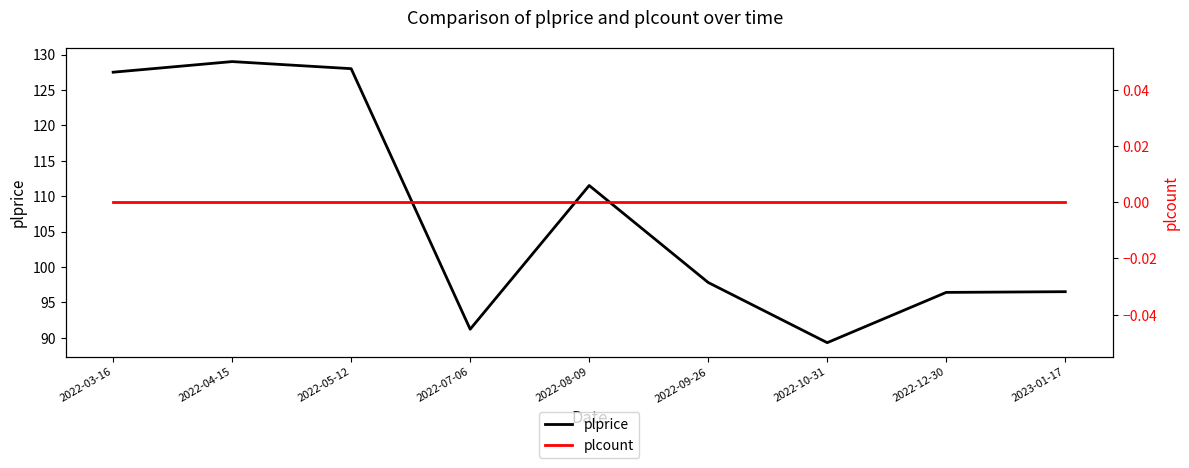

Count the number of data series in this chart.

2